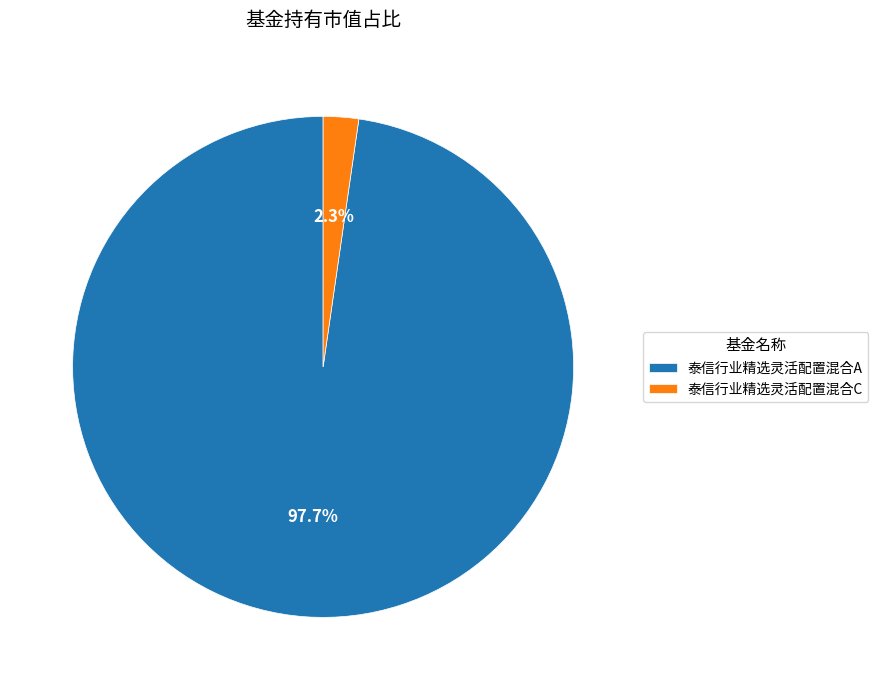

Combined, do 泰信行业精选灵活配置混合C and 泰信行业精选灵活配置混合A account for over 50%?

Yes